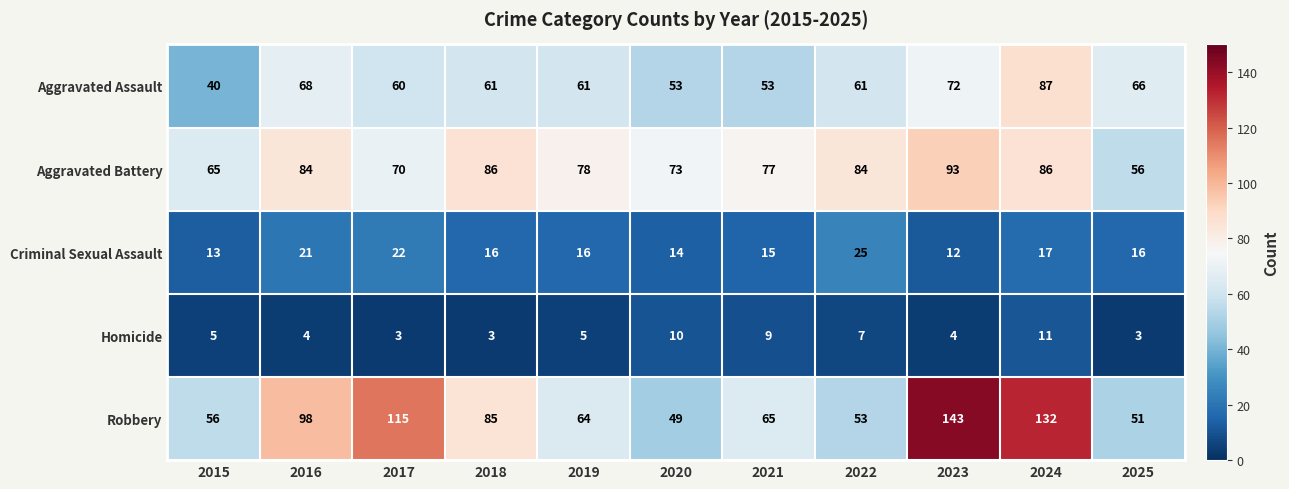

At which category is the sum across all series the highest?

2024